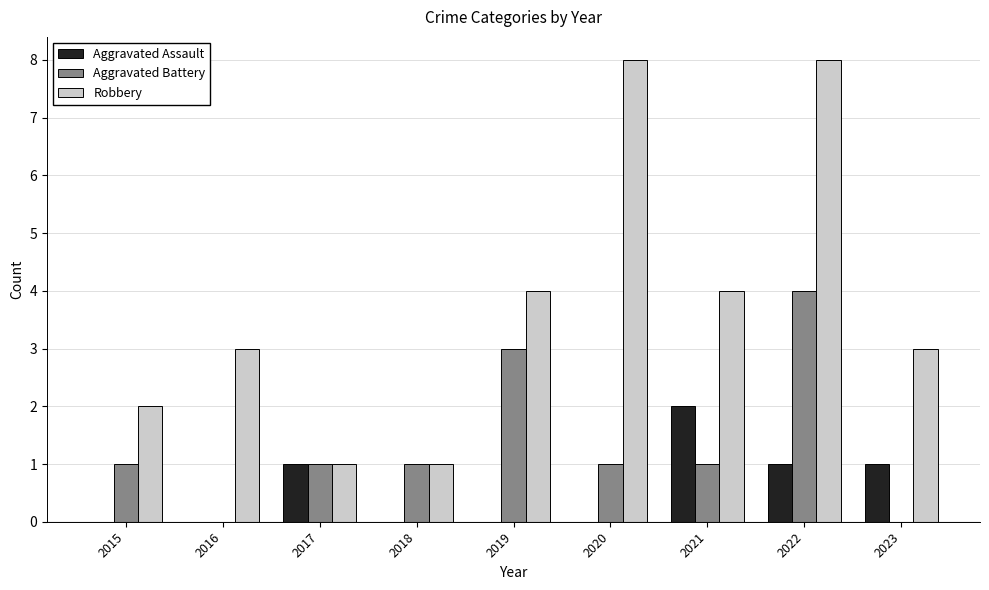

Reading left to right, list all the values displayed in this chart.

Aggravated Assault: 2015=0	2016=0	2017=1	2018=0	2019=0	2020=0	2021=2	2022=1	2023=1
Aggravated Battery: 2015=1	2016=0	2017=1	2018=1	2019=3	2020=1	2021=1	2022=4	2023=0
Robbery: 2015=2	2016=3	2017=1	2018=1	2019=4	2020=8	2021=4	2022=8	2023=3